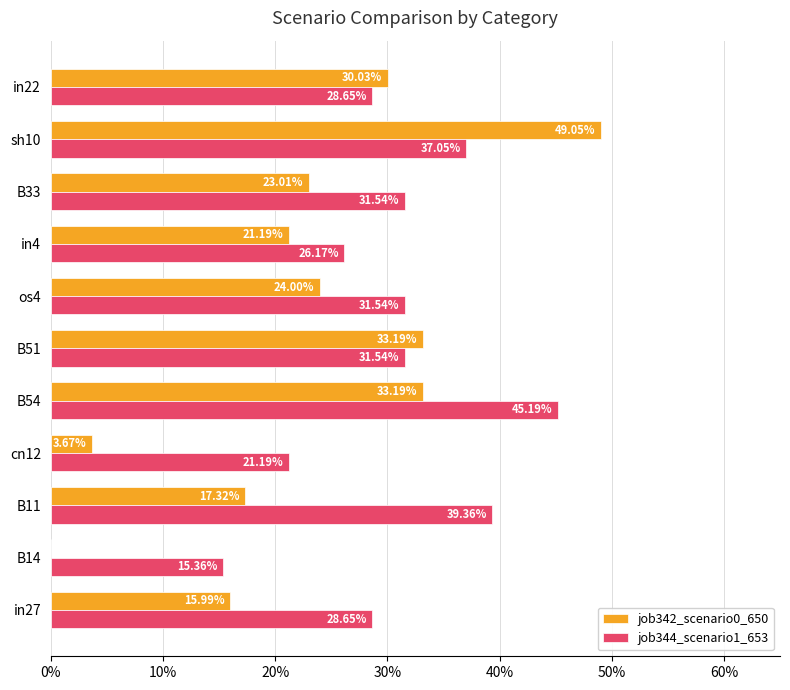

Rank the series by their average value, from highest to lowest.

job344_scenario1_653, job342_scenario0_650